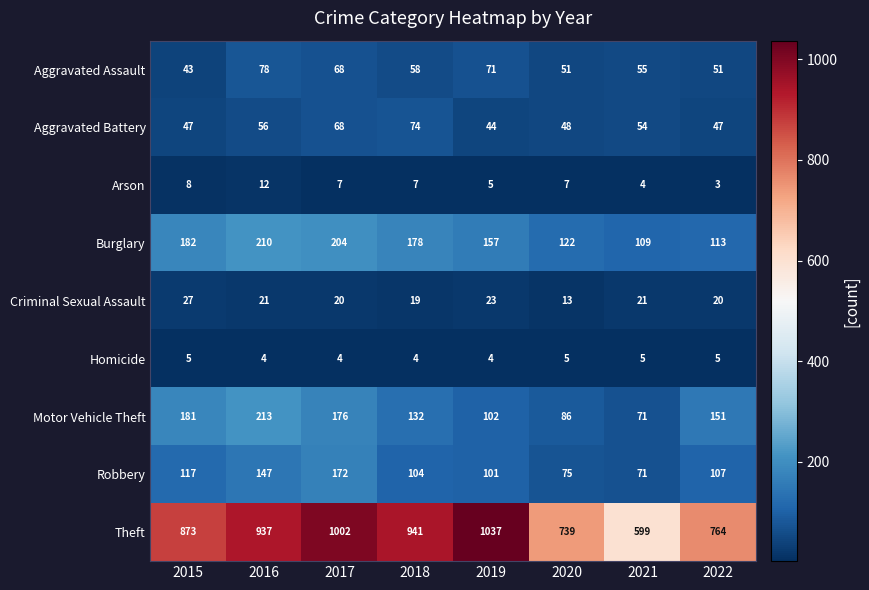

What is the average value of the Burglary series?

159